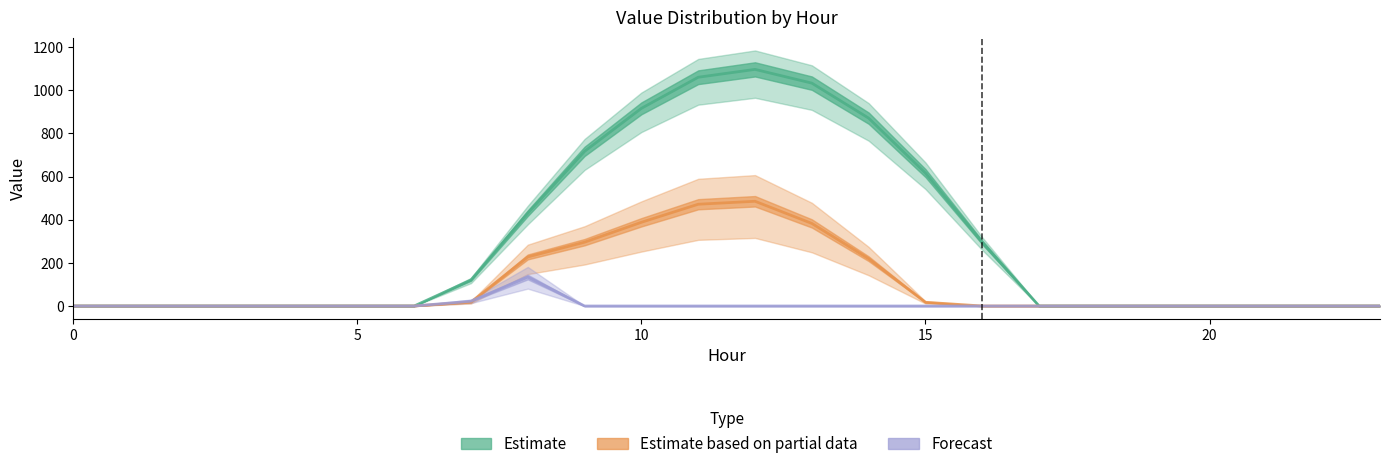

Where do Forecast and Estimate based on partial data first cross each other?

7 and 8